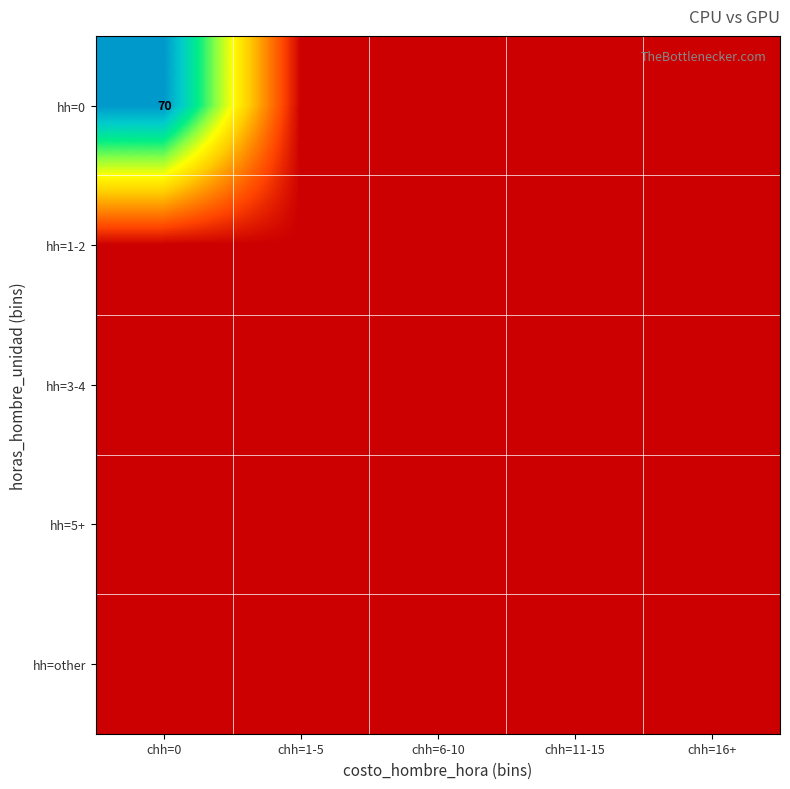

What is the average value of the hh=0 series?

14